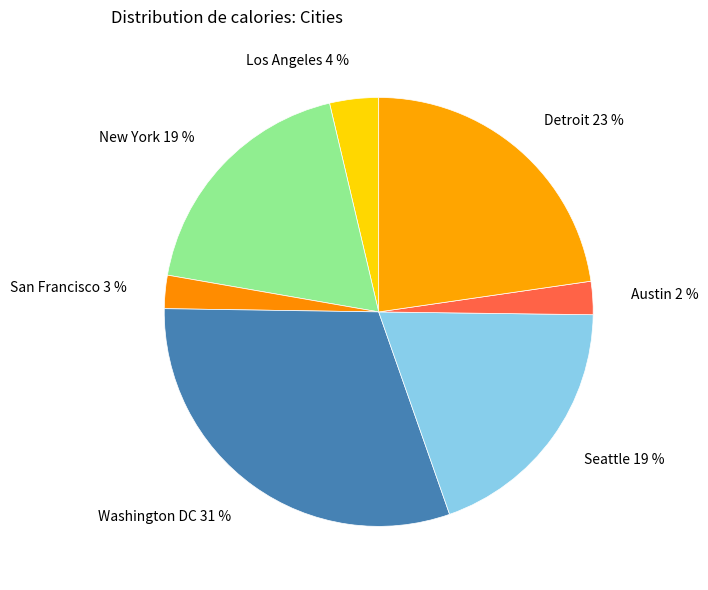

To the nearest percent, what percentage of the pie is Seattle?

19%